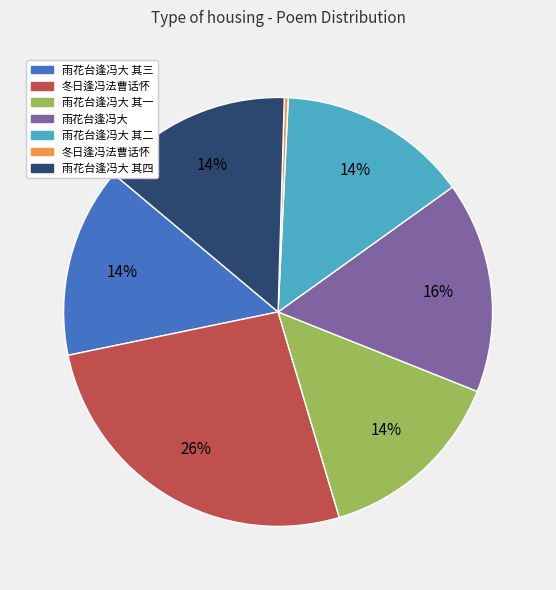

Is there any slice that represents more than half of the pie?

No